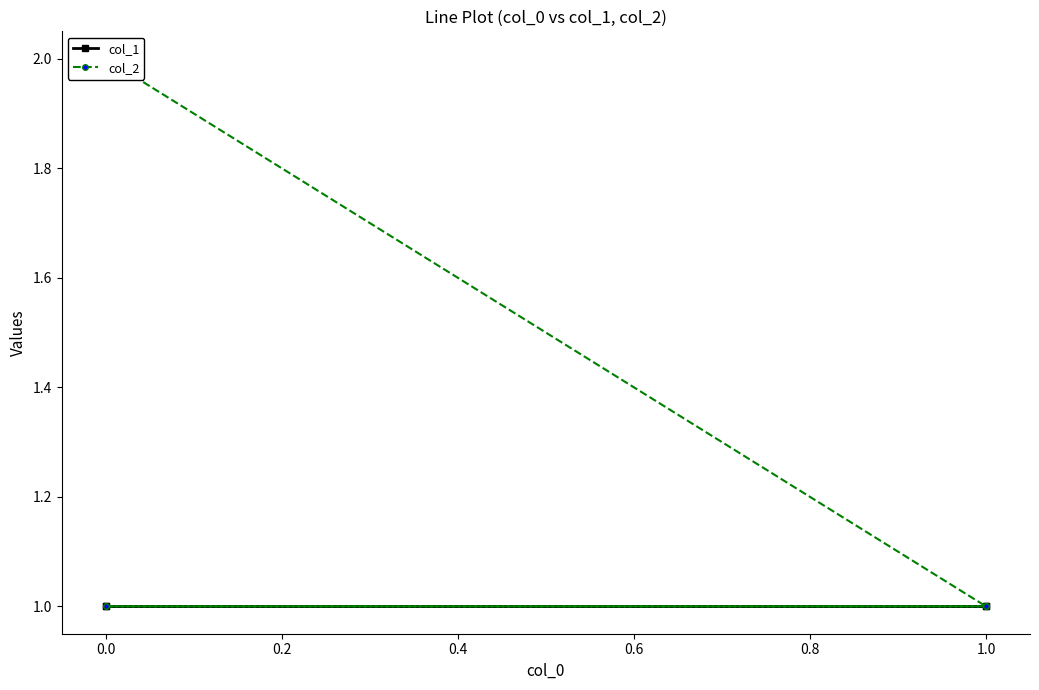

Which has a higher value, 1.0 or 1.0?

1.0